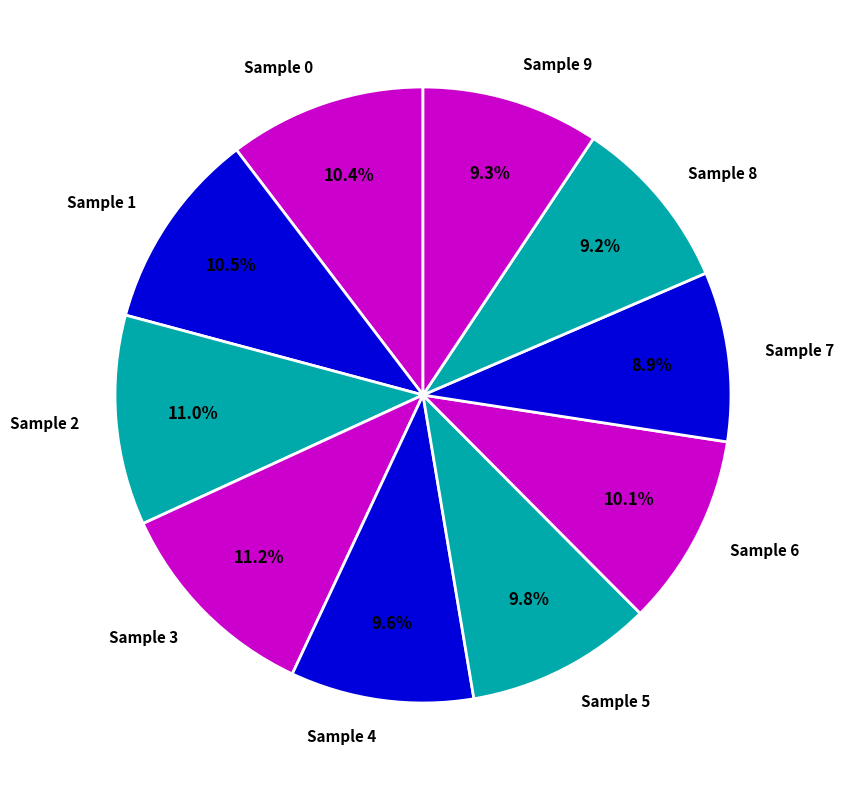

What is the ratio of the value at Sample 5 to the value at Sample 1?

0.9